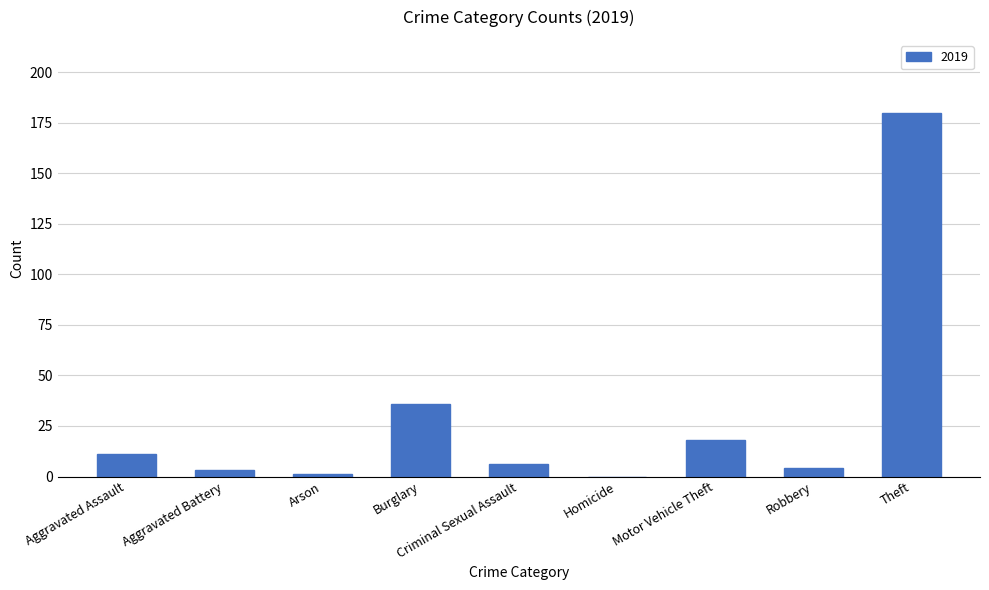

What is the approximate value at Motor Vehicle Theft?

18